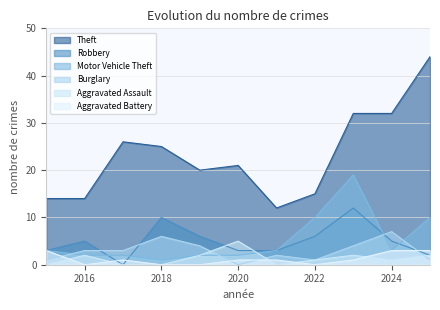

What is the sum of all Aggravated Battery values?

13